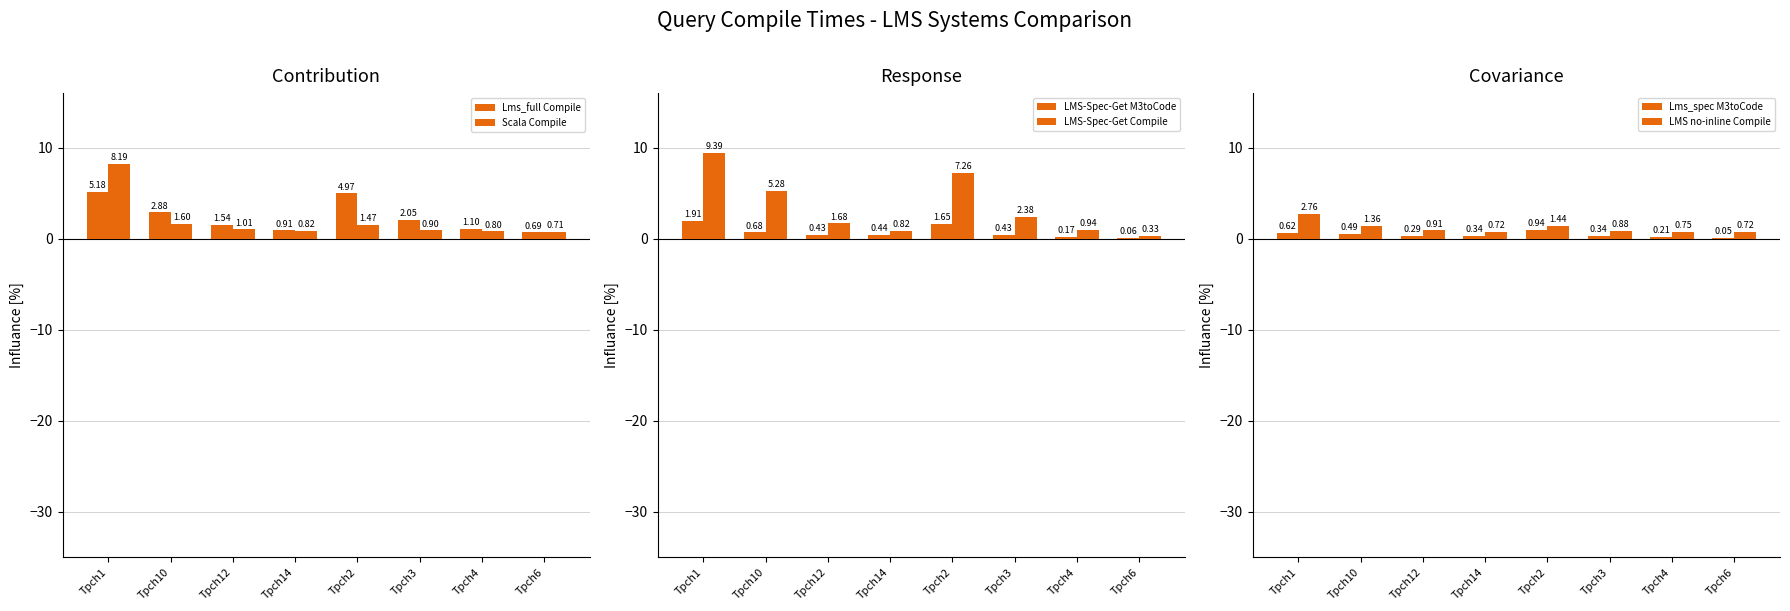

What is the difference between the maximum and minimum values in the Lms_spec M3toCode series?

0.9